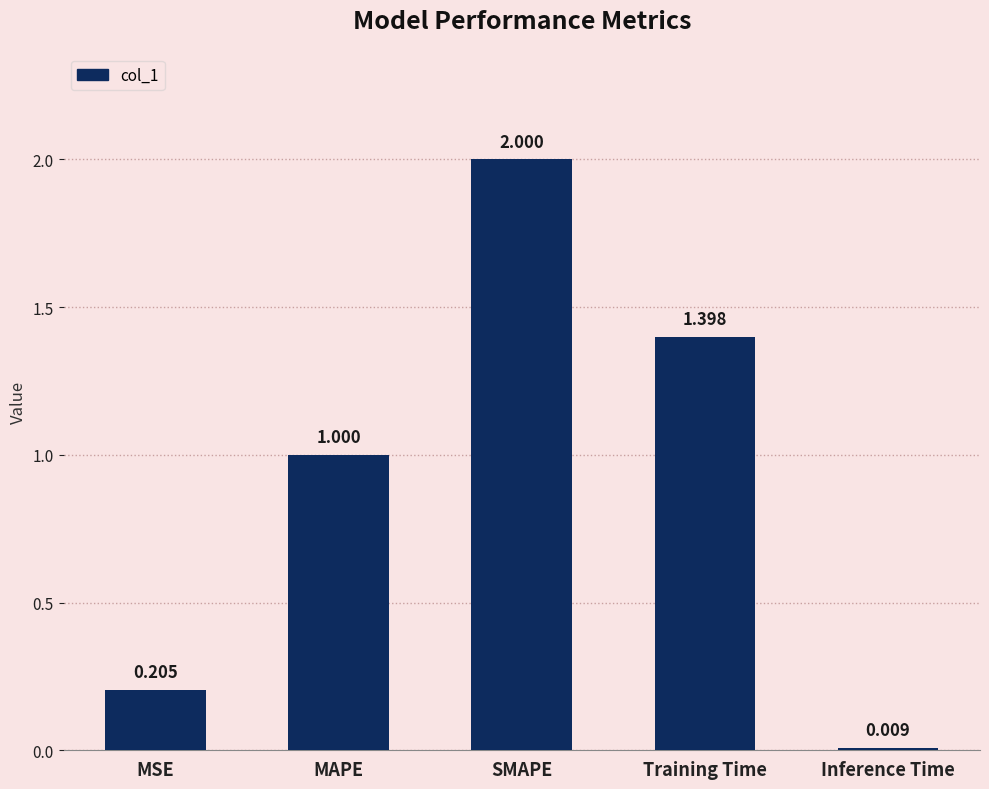

List the labels in order of value, largest first.

SMAPE, Training Time, MAPE, MSE, Inference Time